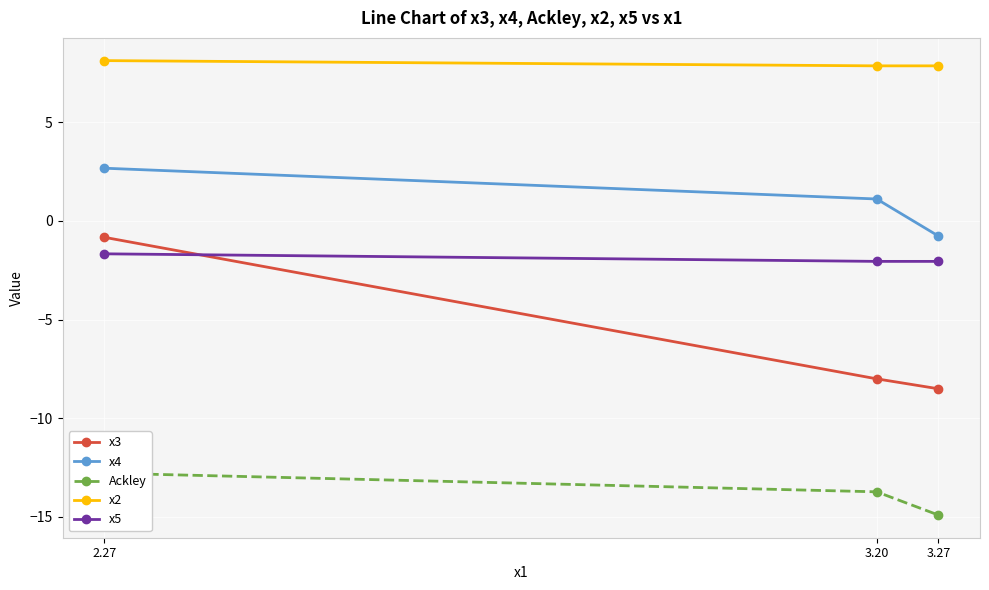

What is the difference between the maximum and minimum values in the x5 series?

0.4